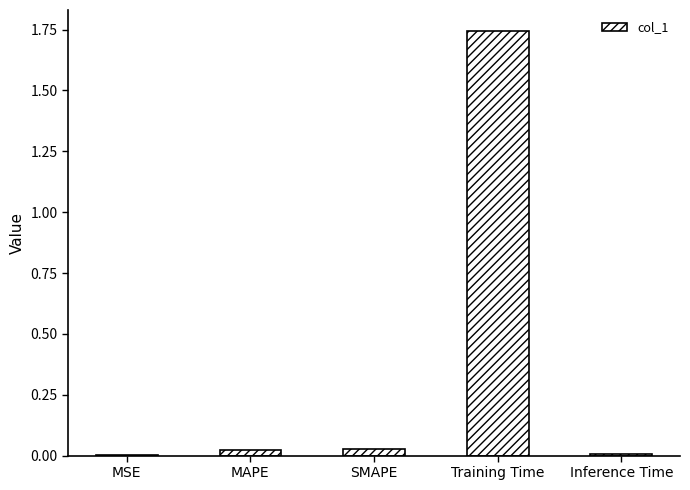

The chart shows a value of 0.0 at Inference Time. True or false?

True